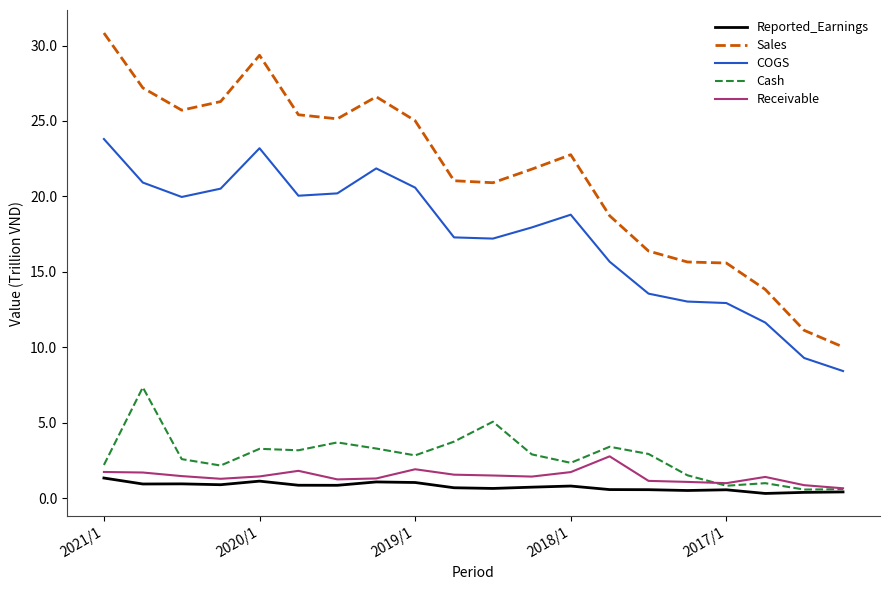

At how many categories does at least one series exceed 12?

18